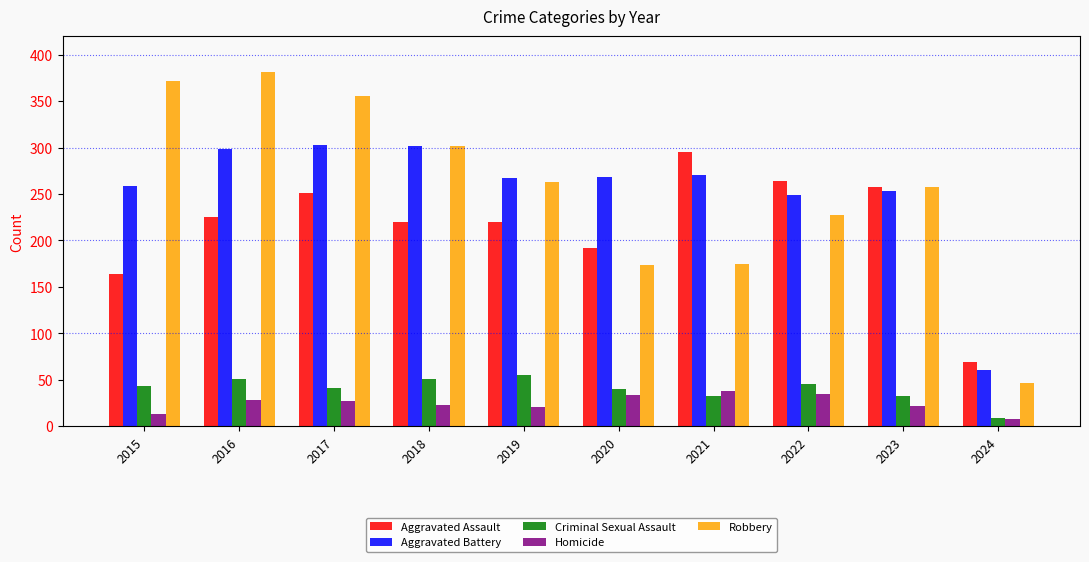

Which series changed the most between 2017 and 2020?

Robbery